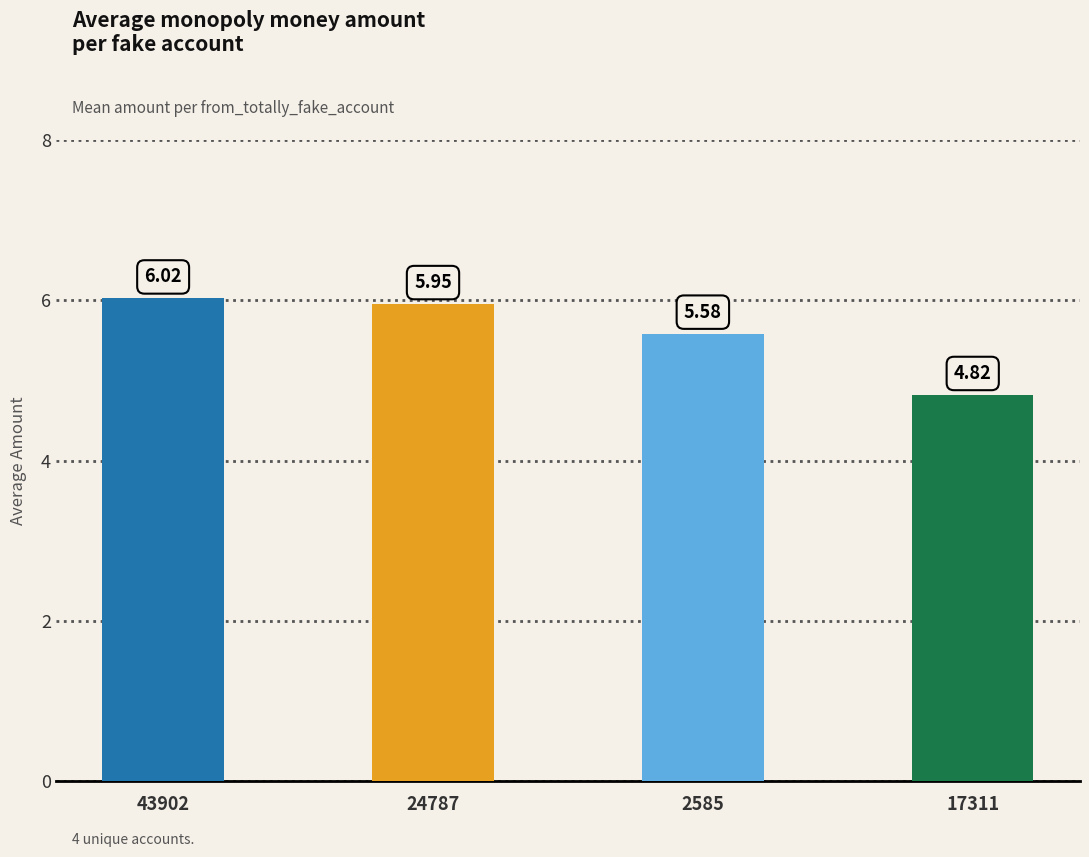

What is the change in value from 43902 to 2585?

-0.4